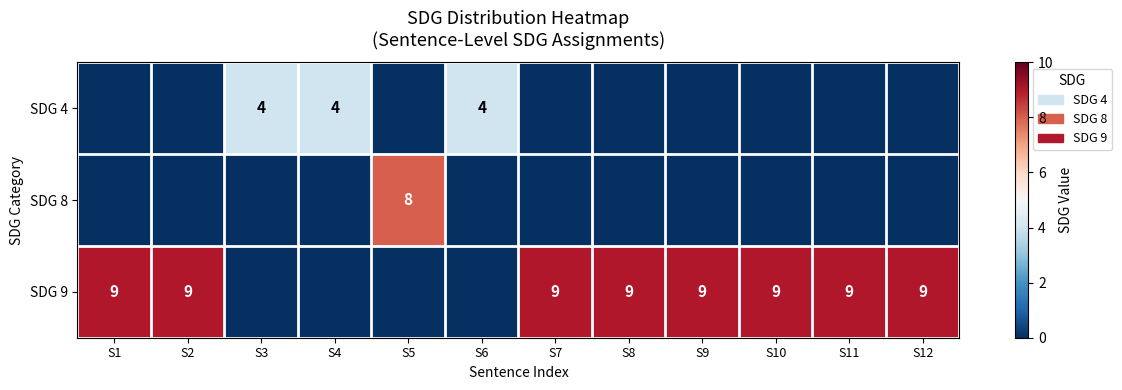

Which series has the widest spread of values?

row_2